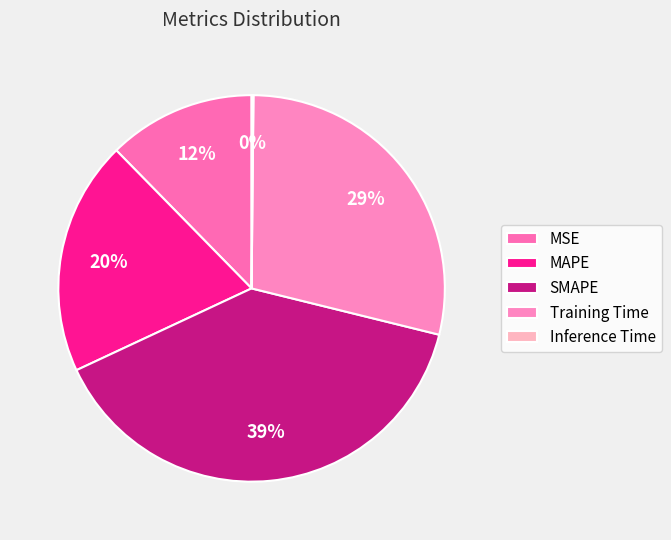

What is the smallest slice in the pie chart?

Inference Time